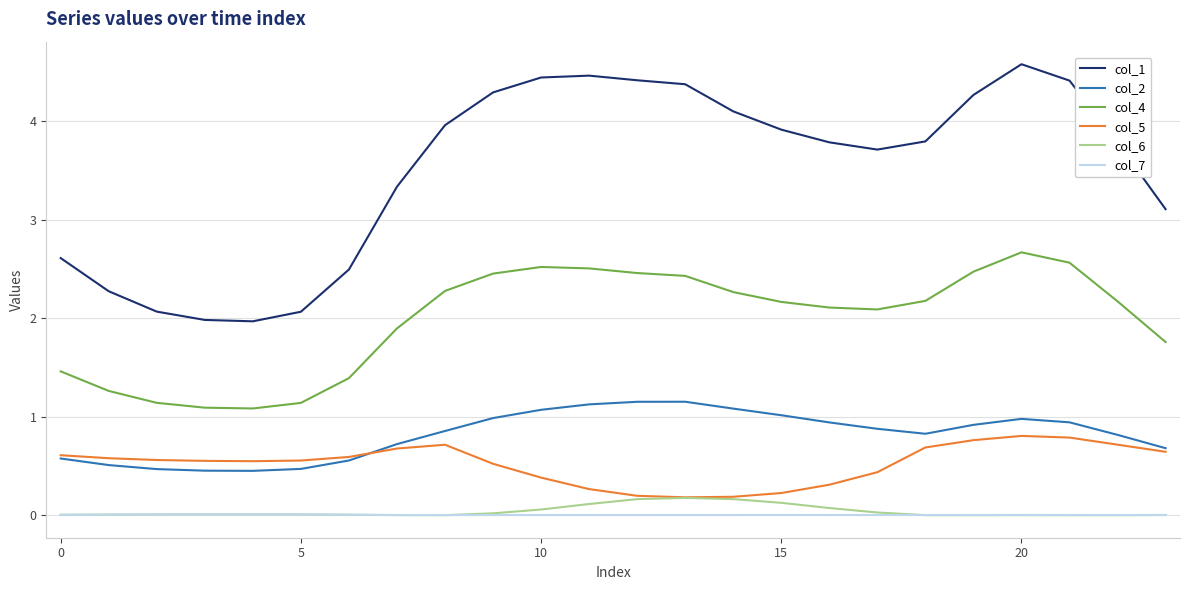

True or false: col_5 and col_4 intersect in this chart.

False